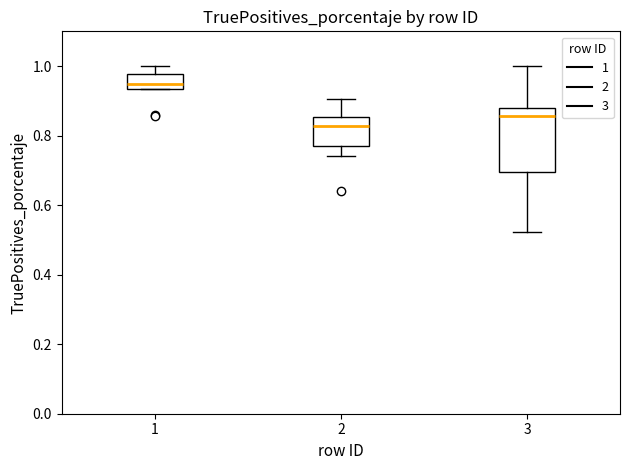

Reading left to right, transcribe this box plot: for each box, give where its median line is, the range the box spans, and where its two whiskers end, as read against the y-axis. The values are not printed on the chart, so give them approximately, as read against the axis.

1: median 0.94 (just above the box's lower edge), box 0.94 to 0.98, whiskers 0.94 to 1.00
2: median 0.82, box 0.78 to 0.86, whiskers 0.74 to 0.90
3: median 0.86, box 0.70 to 0.88, whiskers 0.52 to 1.00